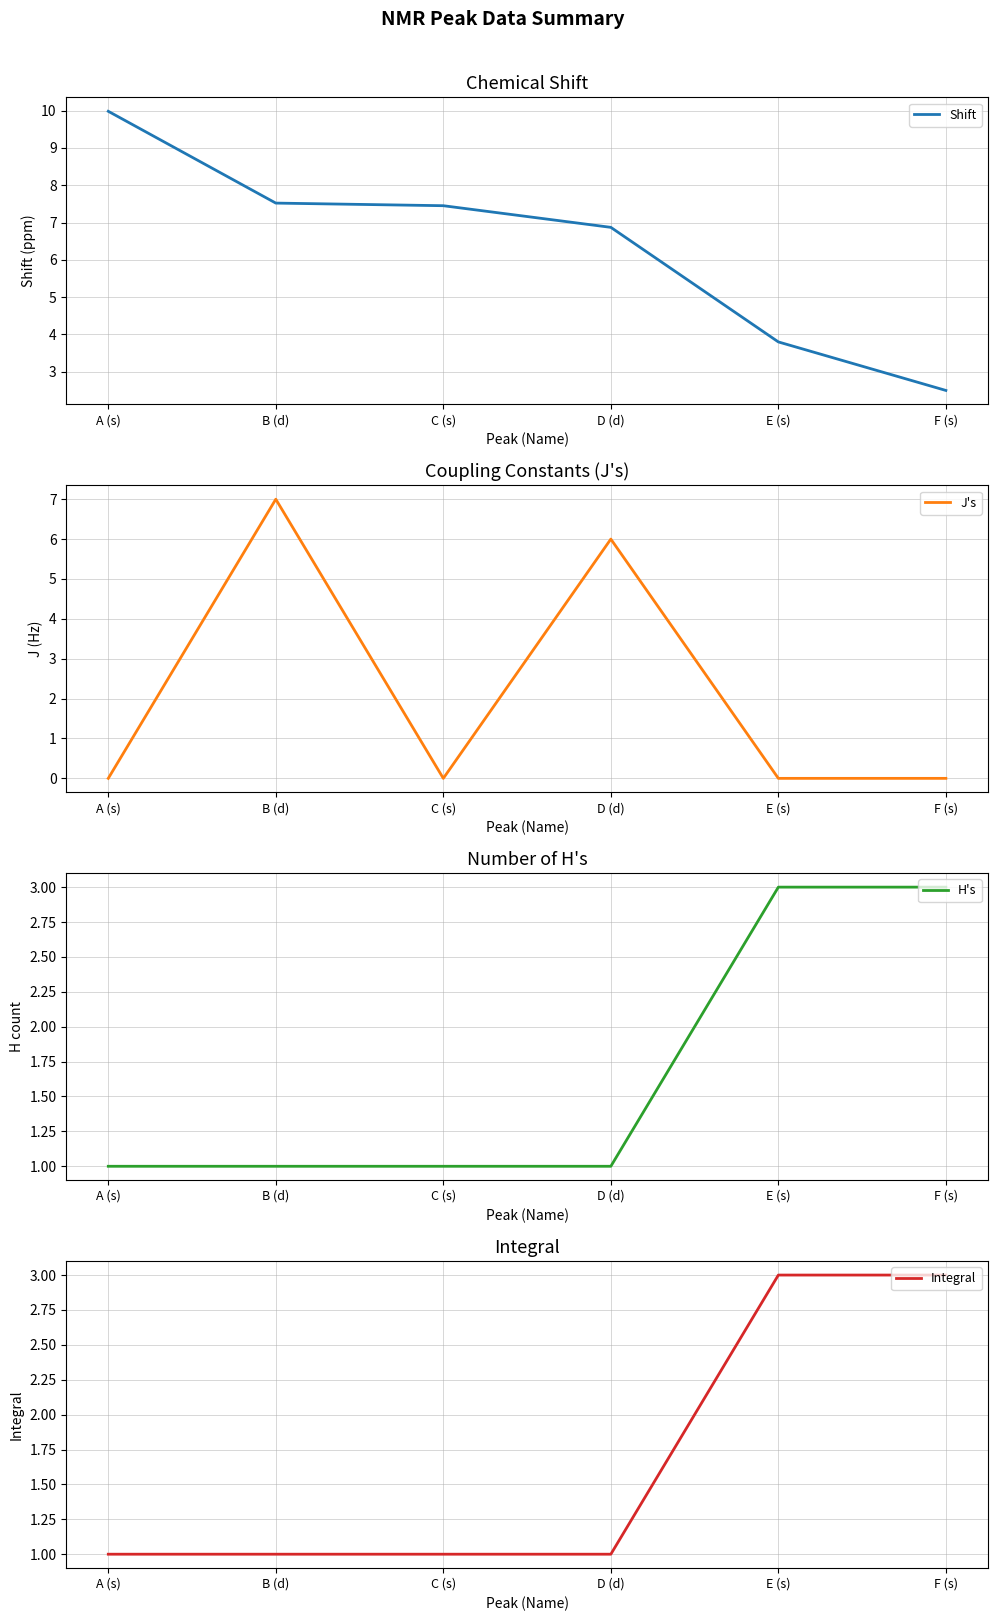

The value of Shift at B (d) is 2.3. True or false?

False